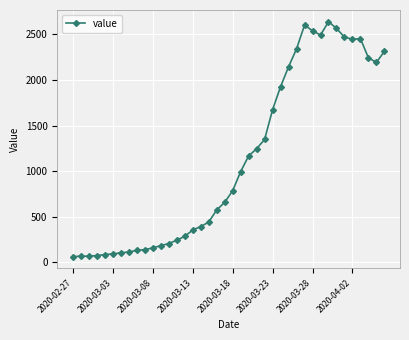

What is the maximum value shown in the chart?

2640